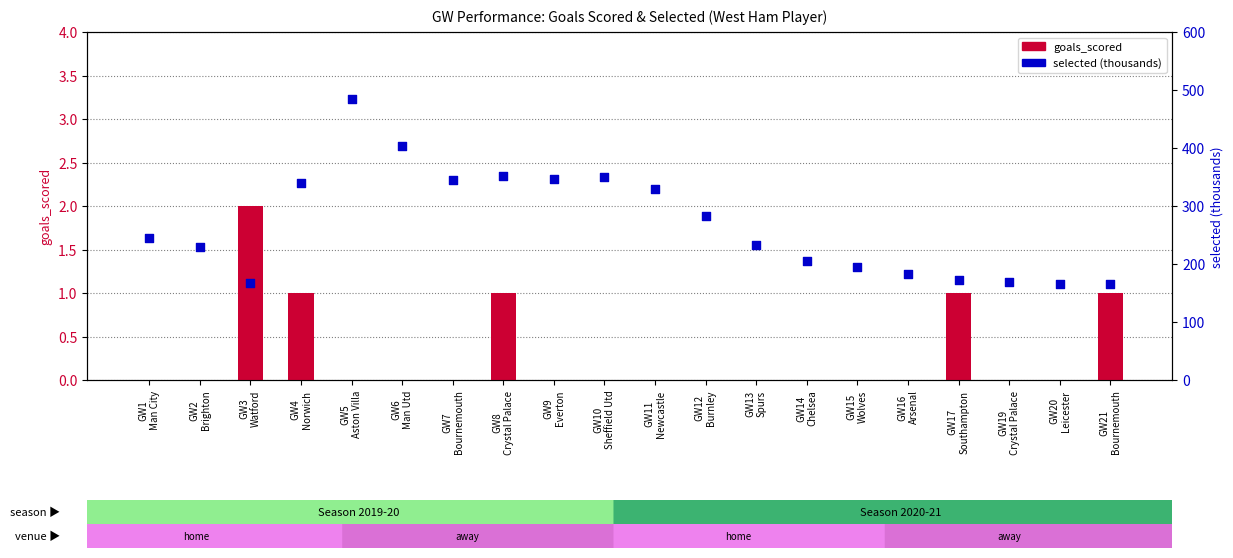

Which series contains the highest Y value?

selected (thousands)